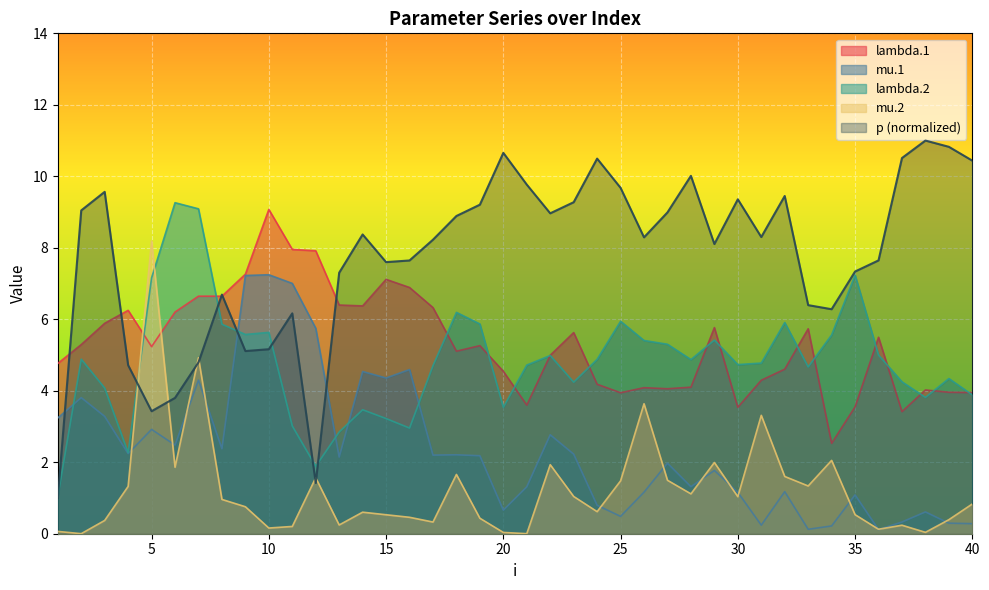

Is it true that p equals 12.5 at 16?

False